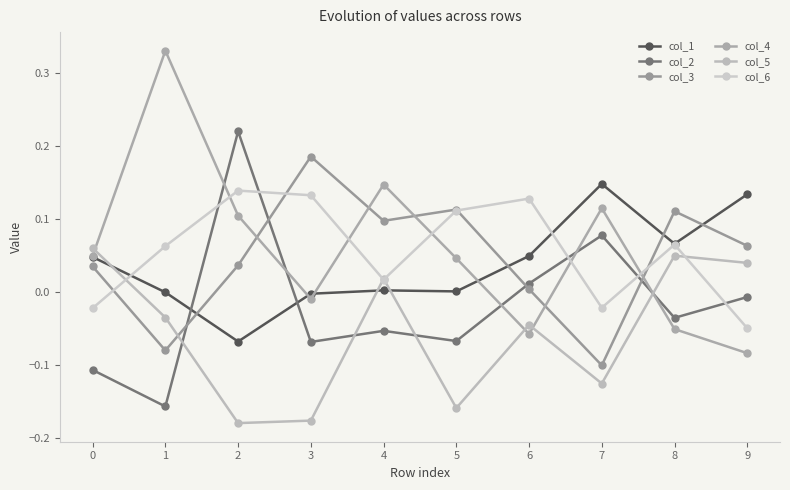

What is the maximum value shown in the chart?

0.3